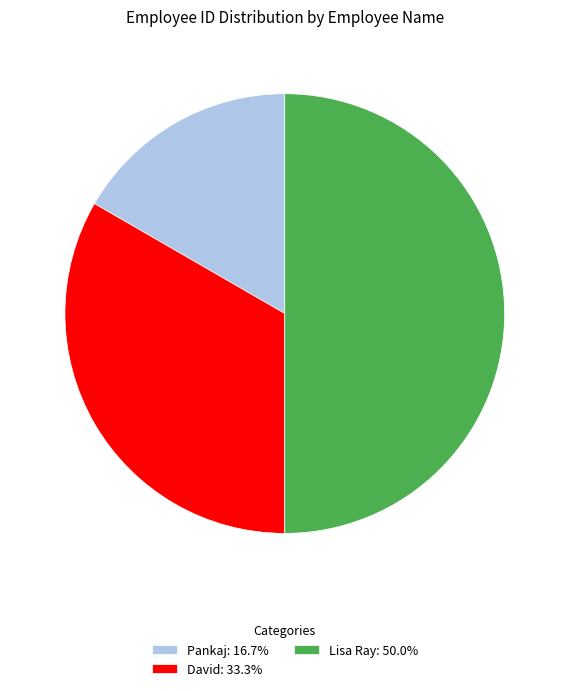

Count the number of slices in the pie.

3